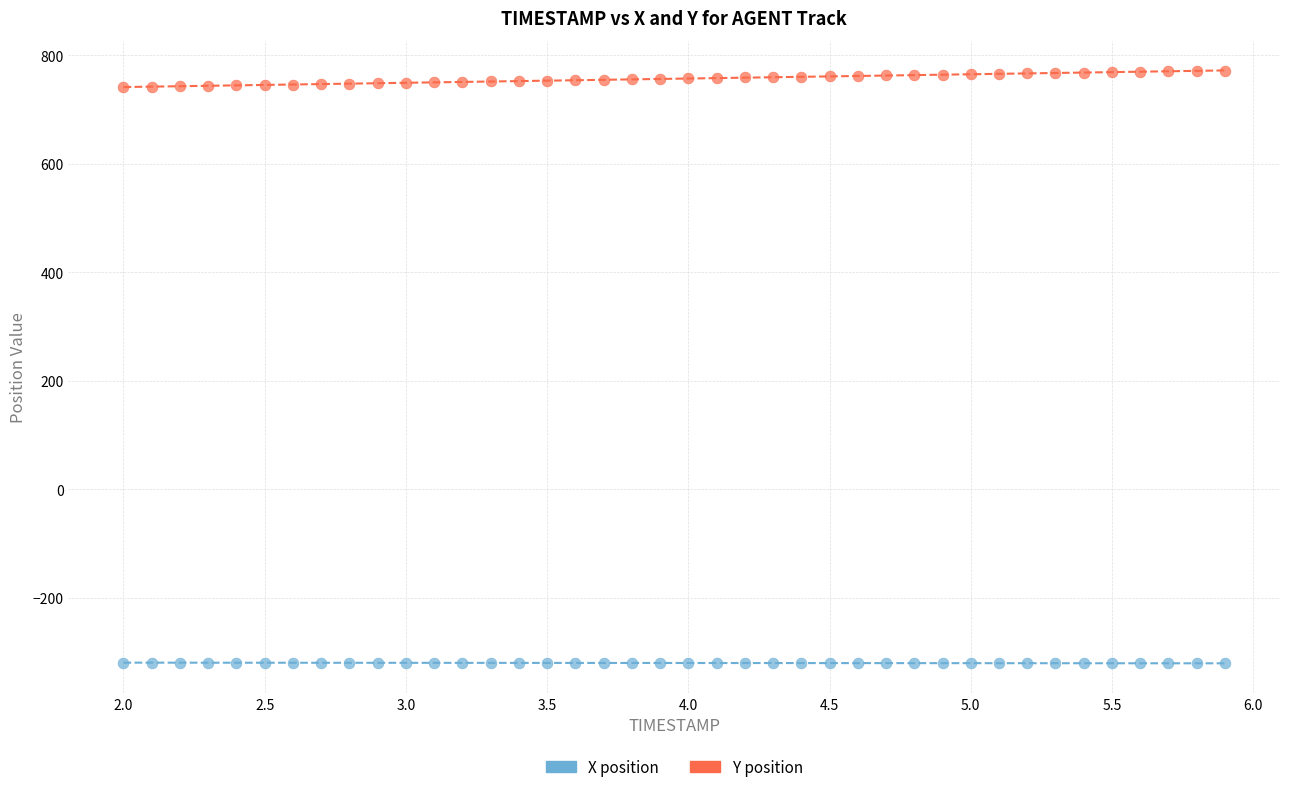

Which series contains the lowest Y value?

X position